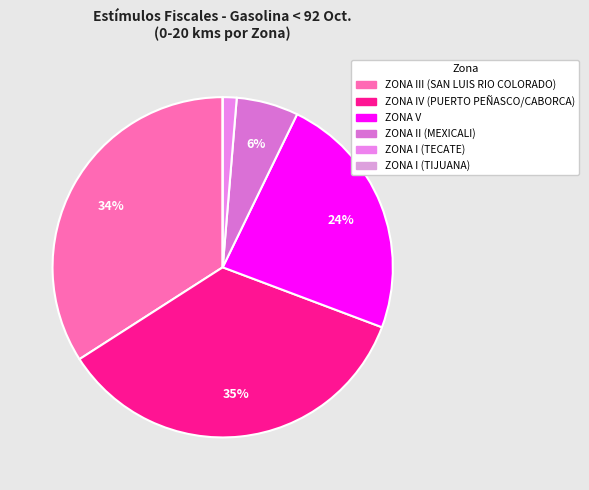

Do ZONA I (TECATE) and ZONA IV (PUERTO PEÑASCO/CABORCA) together represent more than half of the pie?

No